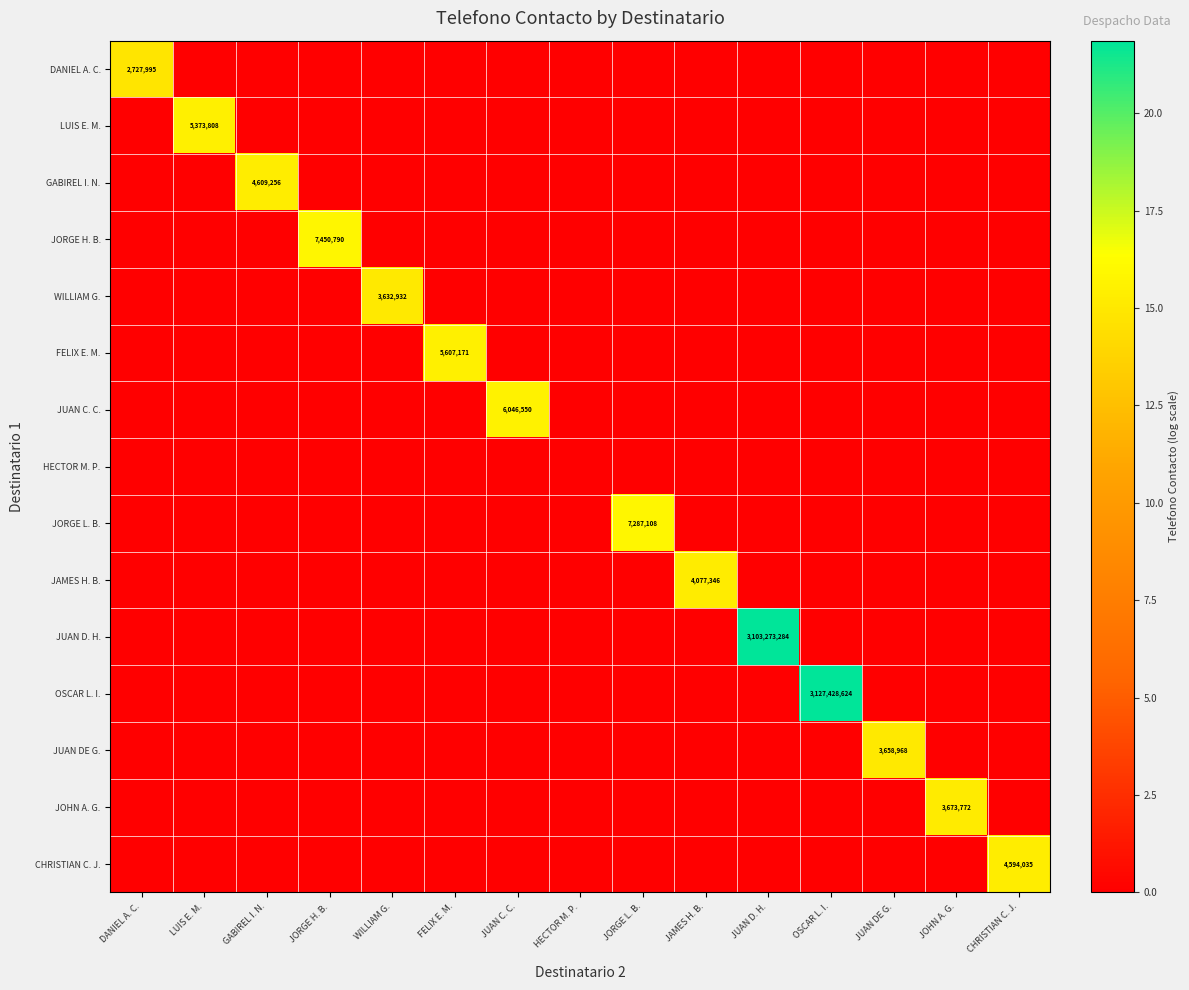

List the labels in order of WILLIAM G. value, smallest first.

DANIEL A. C., LUIS E. M., GABIREL I. N., JORGE H. B., FELIX E. M., JUAN C. C., HECTOR M. P., JORGE L. B., JAMES H. B., JUAN D. H., OSCAR L. I., JUAN DE G., JOHN A. G., CHRISTIAN C. J., WILLIAM G.